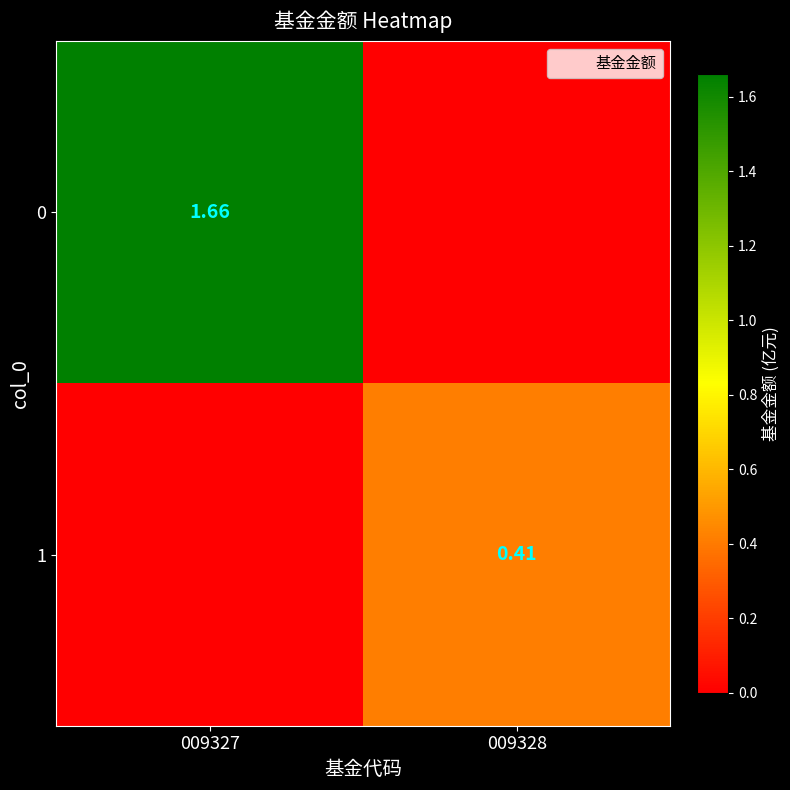

Where does the 0 series first go above 1?

009327